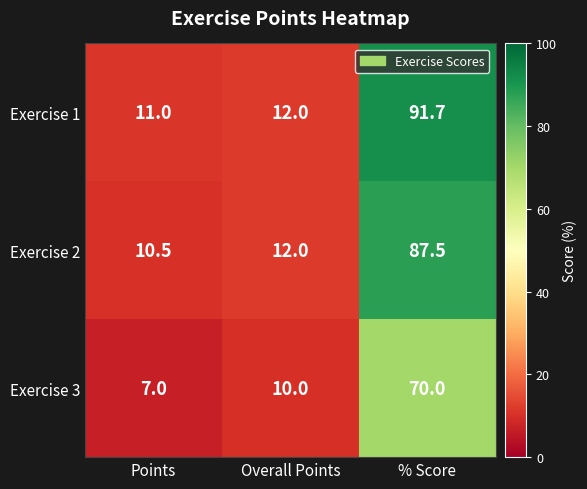

Reading left to right, transcribe all the data shown in this chart.

Exercise 1: 11.0	12.0	91.7
Exercise 2: 10.5	12.0	87.5
Exercise 3: 7.0	10.0	70.0